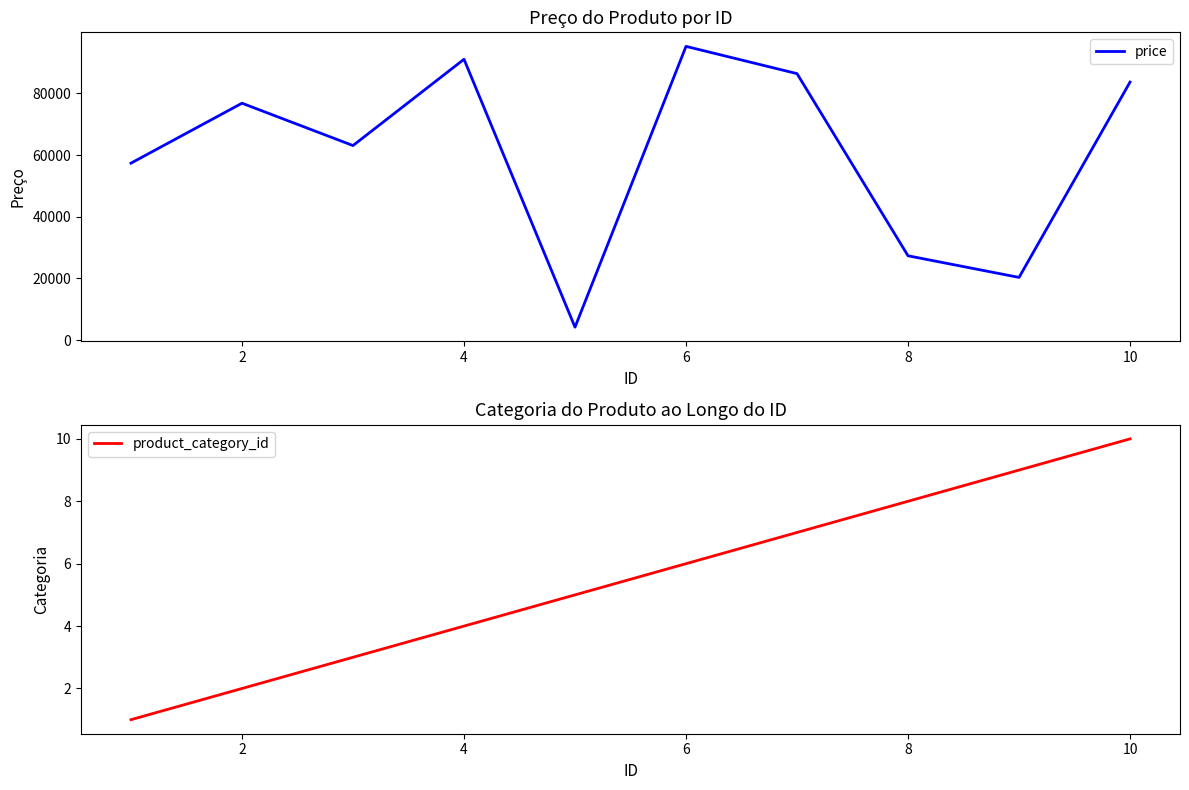

What is the lowest value of the product_category_id series?

1